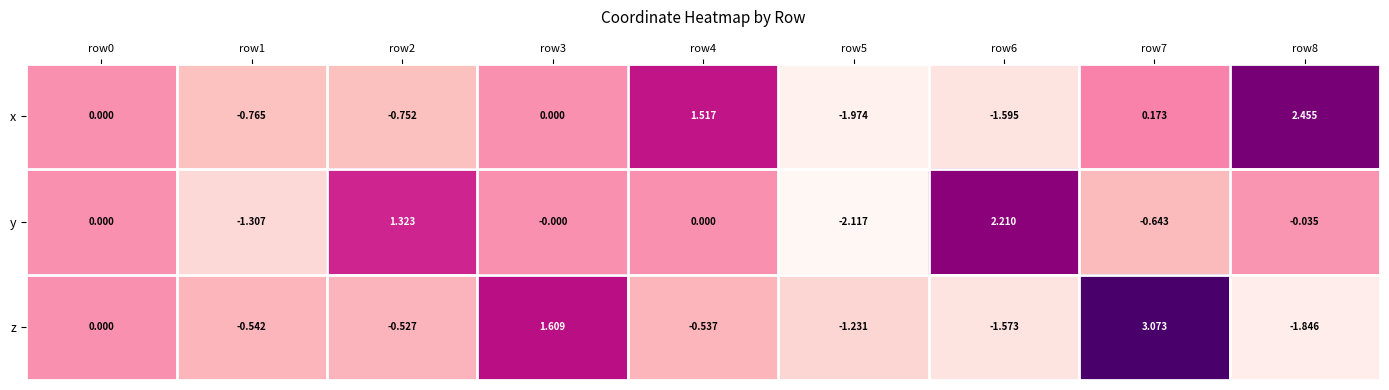

How many values in the y series are below 0?

4